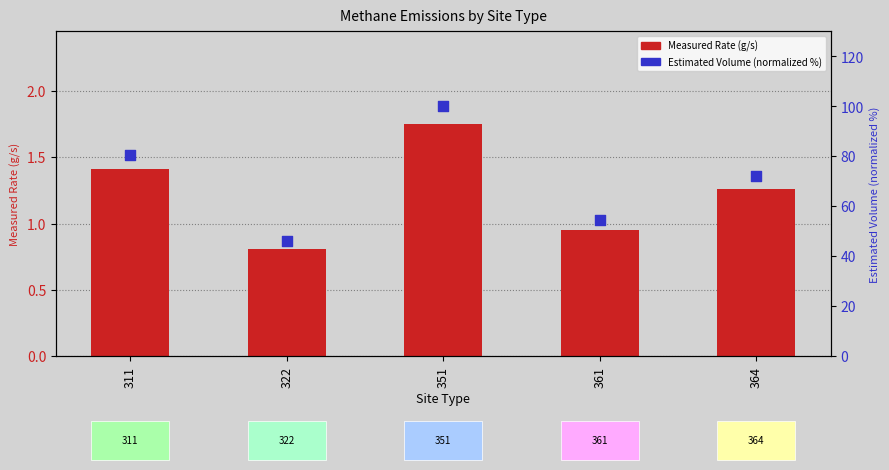

Is the value of Measured Rate (g/s) at 364 greater than the value of Estimated Volume (normalized %) at 364?

No